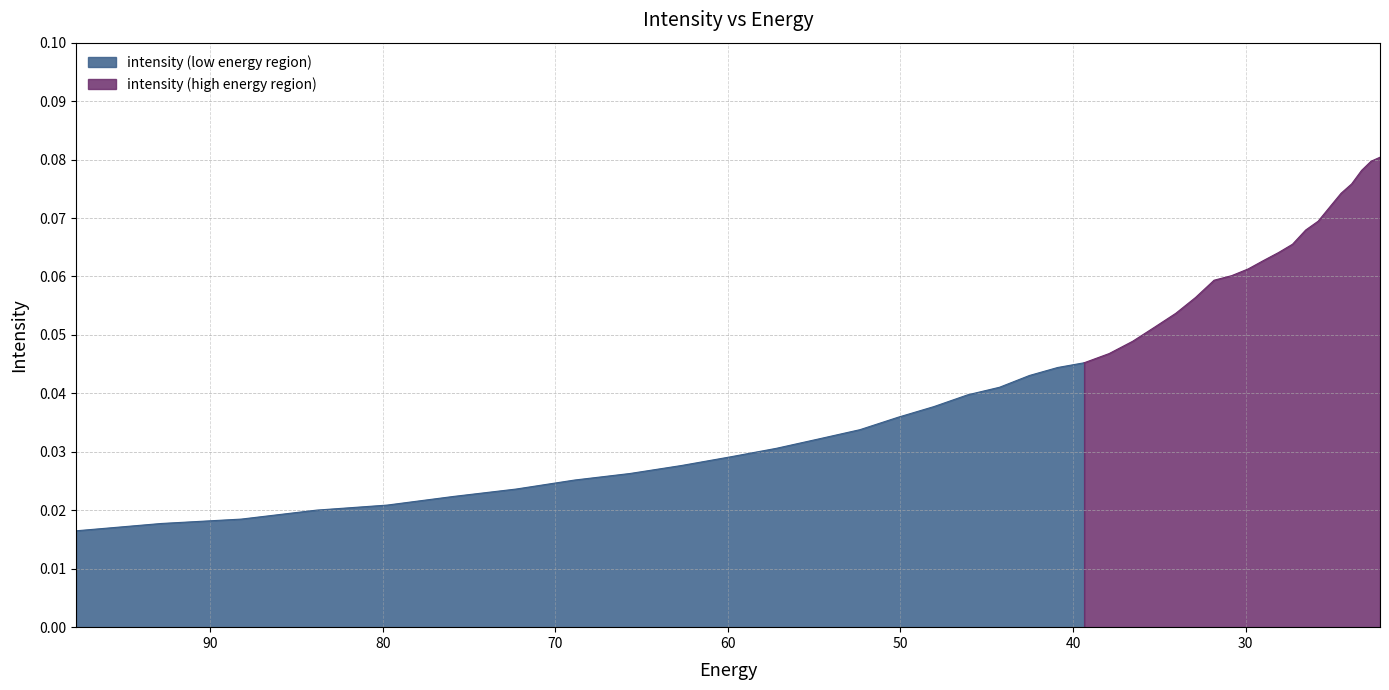

What is the label of the 7th point from the right?

25.800108